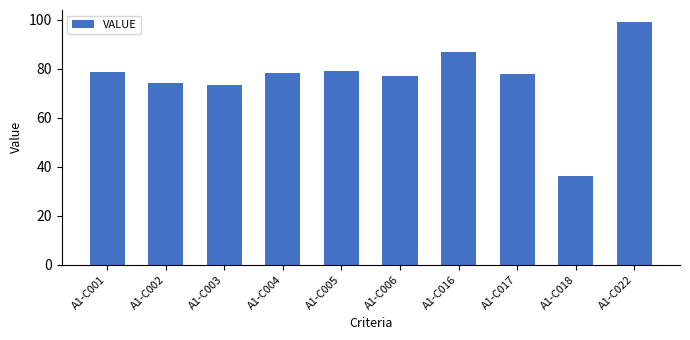

At which category does the chart reach its peak across all series?

A1-C022